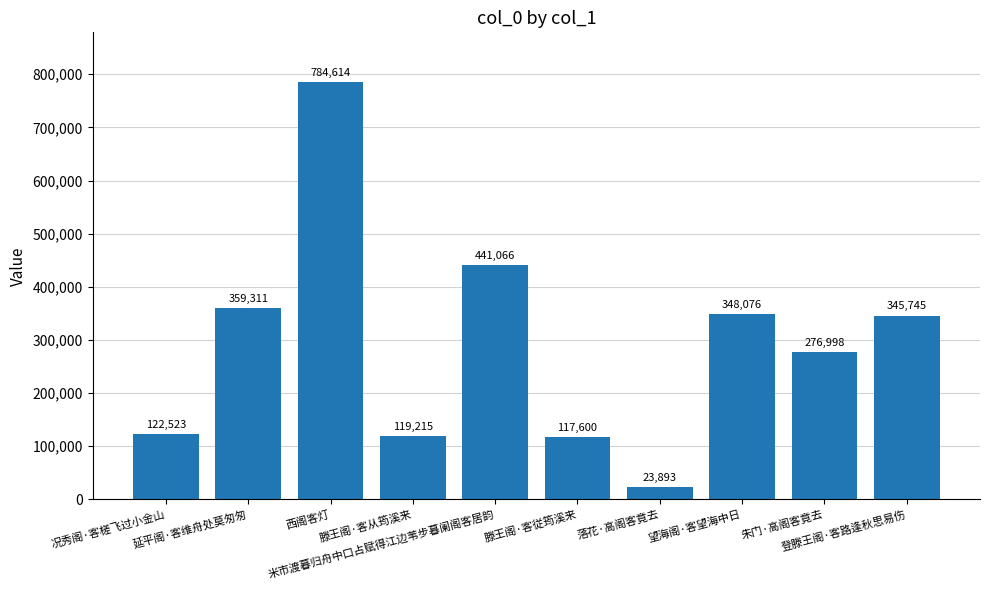

What is the value of the 2nd bar from the left?

359311